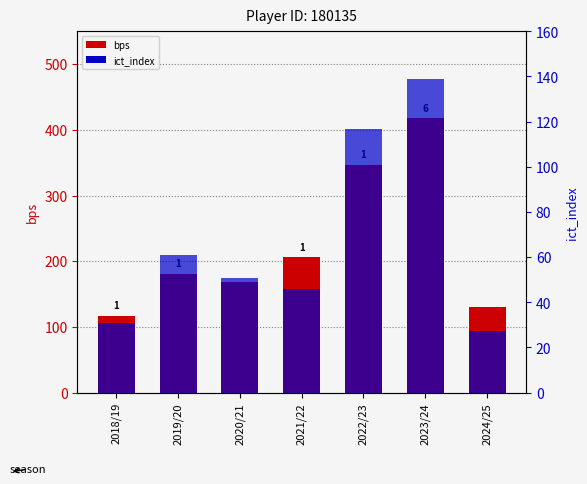

Are the bars horizontal?

No